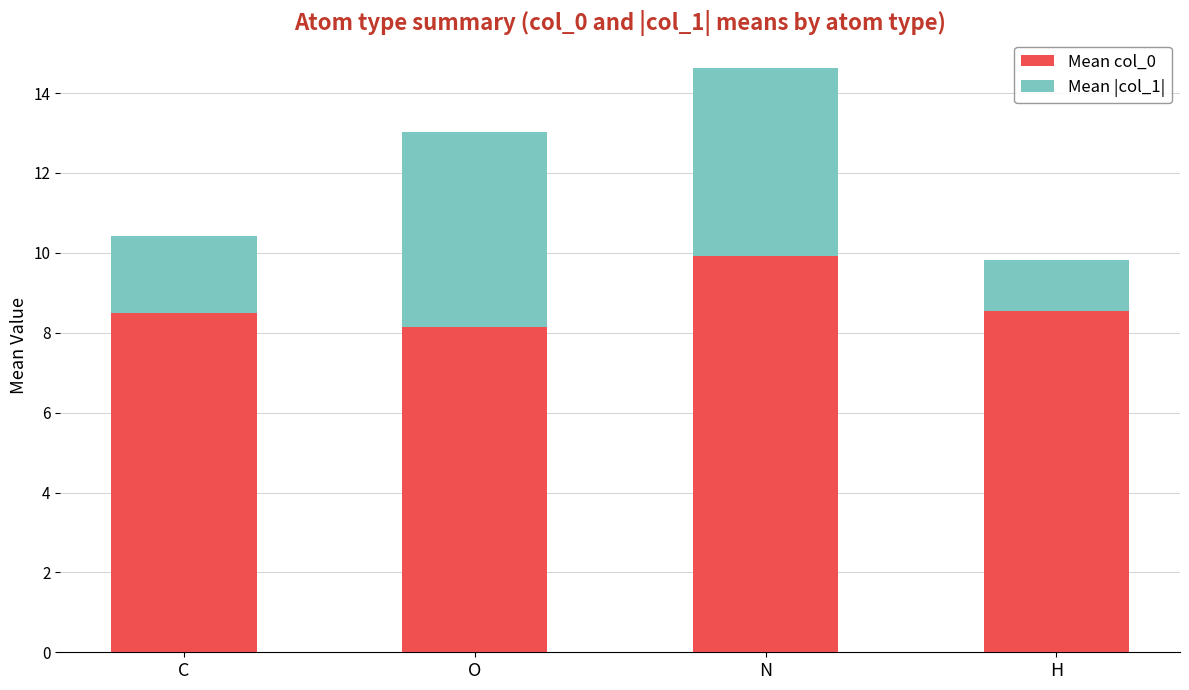

Reading left to right, list the values for the Mean col_0 series.

C=8.5	O=8.1	N=9.9	H=8.5